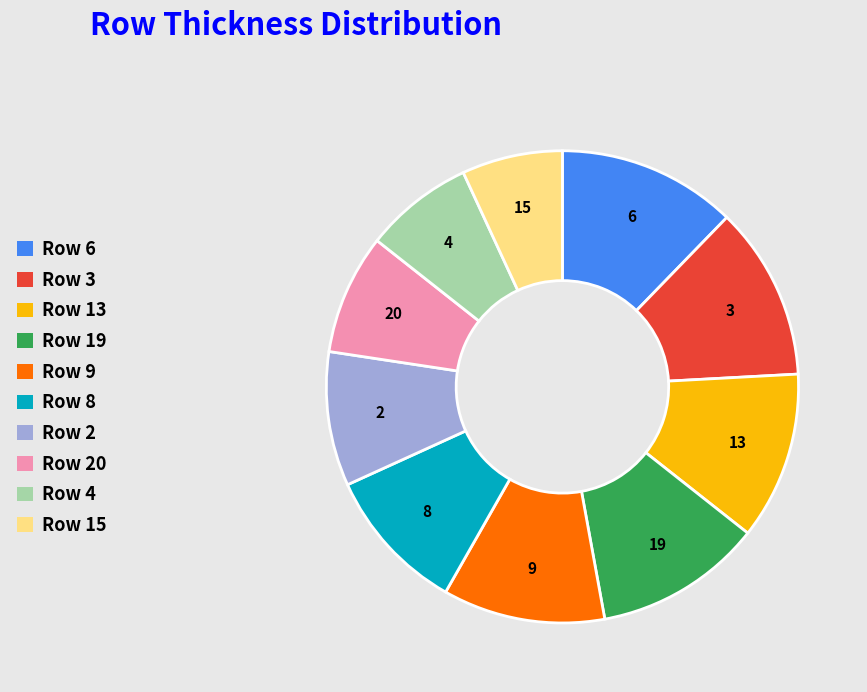

How many slices are in this pie chart?

10